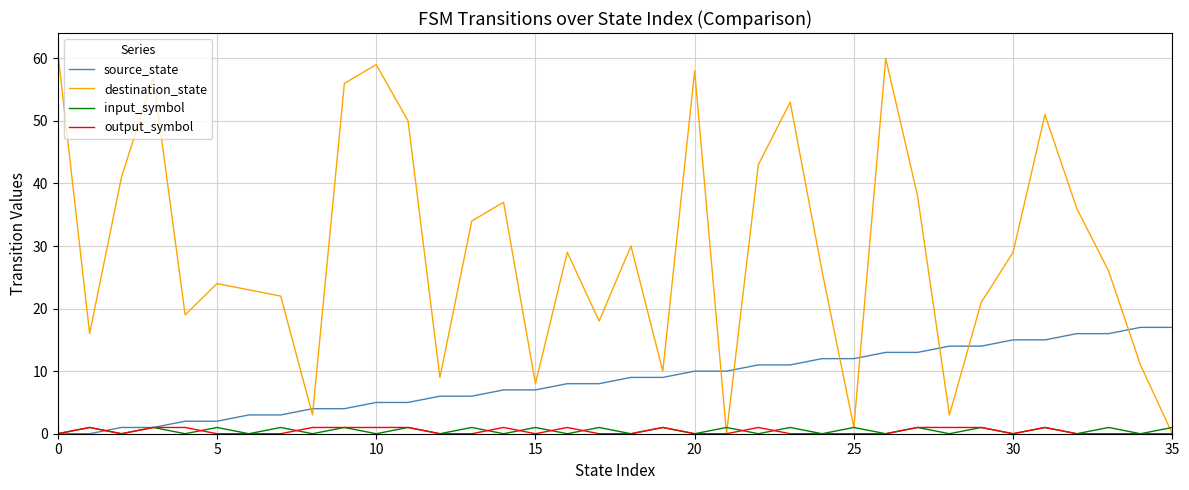

Which series has the largest total across all categories?

destination_state